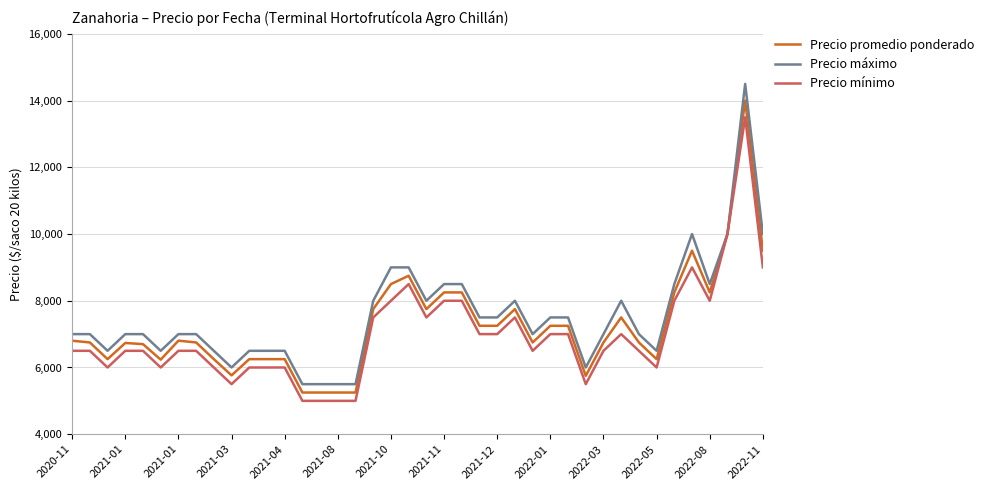

Which series has the largest range (max minus min)?

Precio máximo